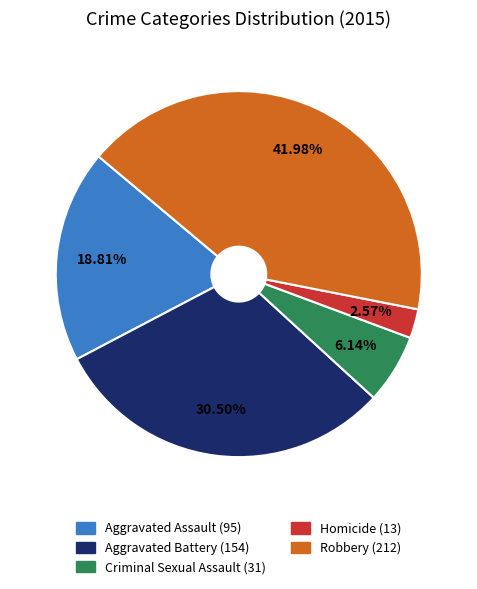

True or false: Aggravated Assault accounts for 5% of the total.

False